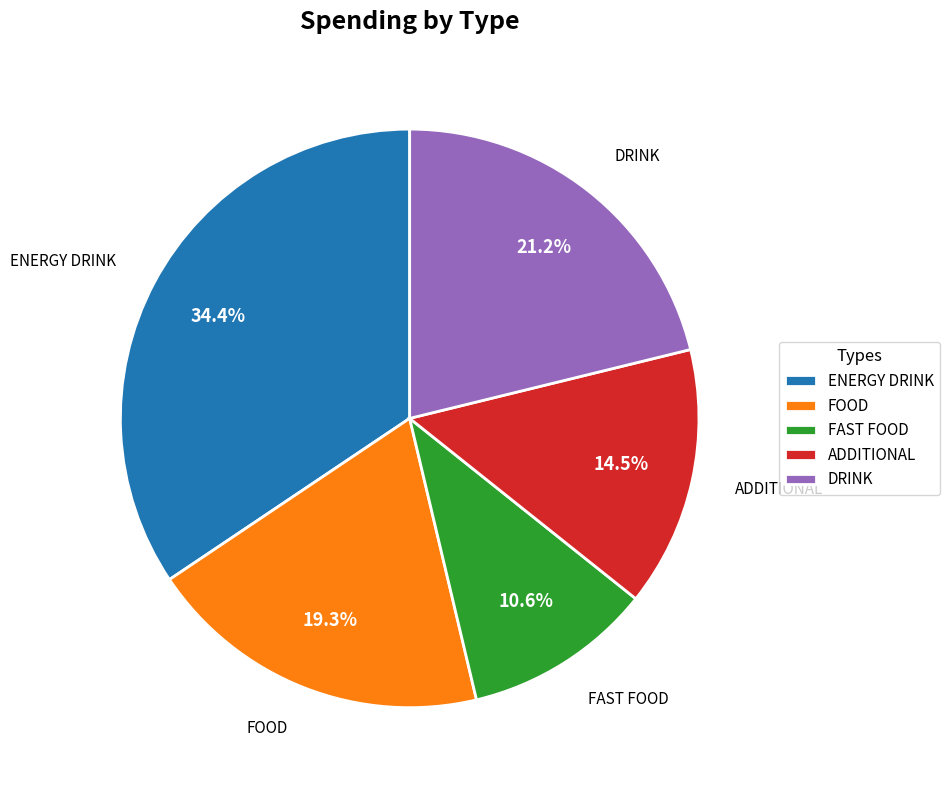

To the nearest percent, what is the difference between the largest and smallest slice percentages?

24%